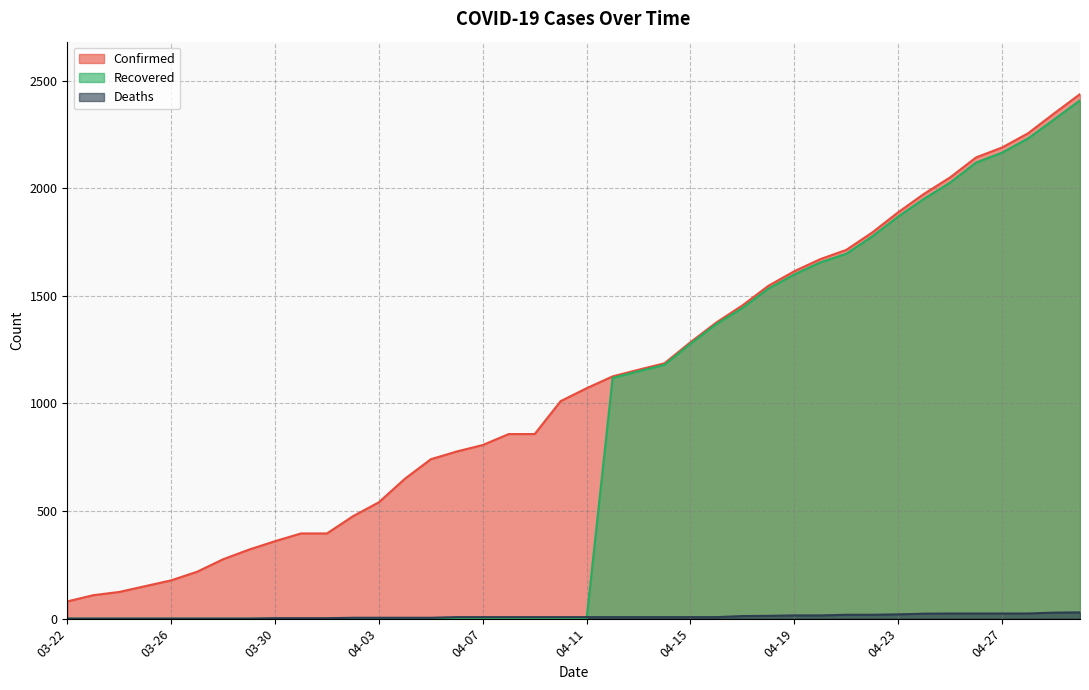

At which label does Recovered reach its peak?

04-30